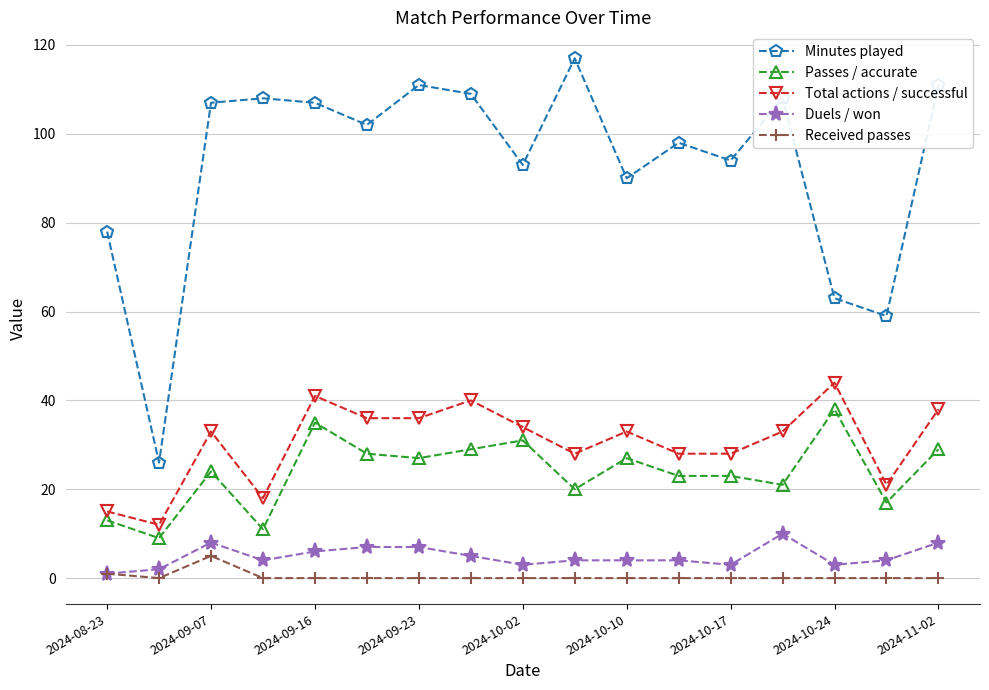

What is the maximum value shown in the chart?

117